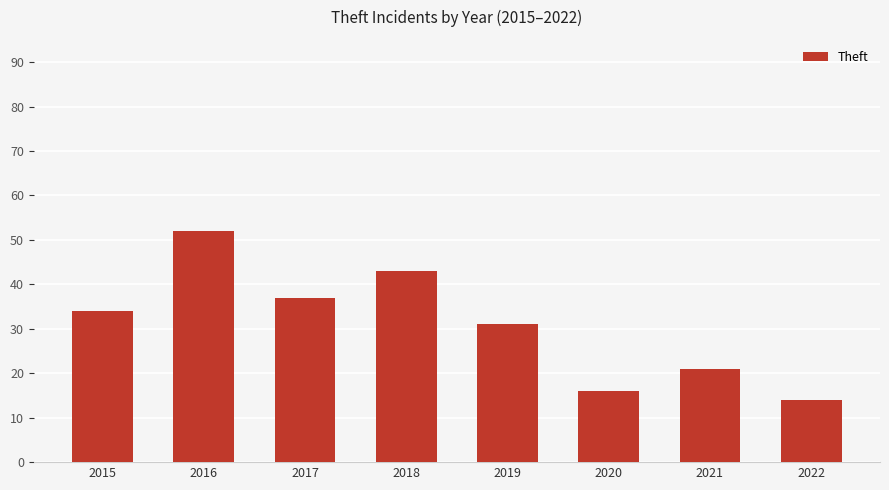

What is the difference between the maximum and minimum values?

38